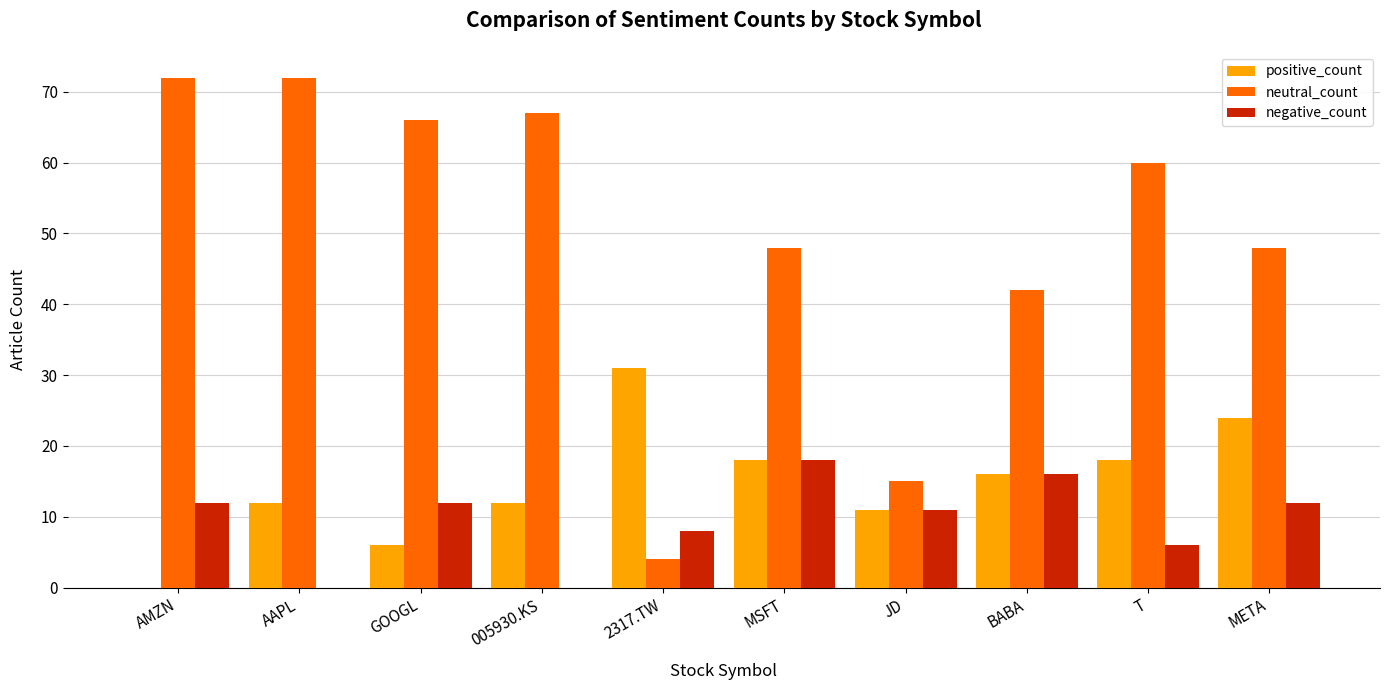

Reading left to right, what are all the values shown in this chart?

positive_count: 0	12	6	12	31	18	11	16	18	24
neutral_count: 72	72	66	67	4	48	15	42	60	48
negative_count: 12	0	12	0	8	18	11	16	6	12